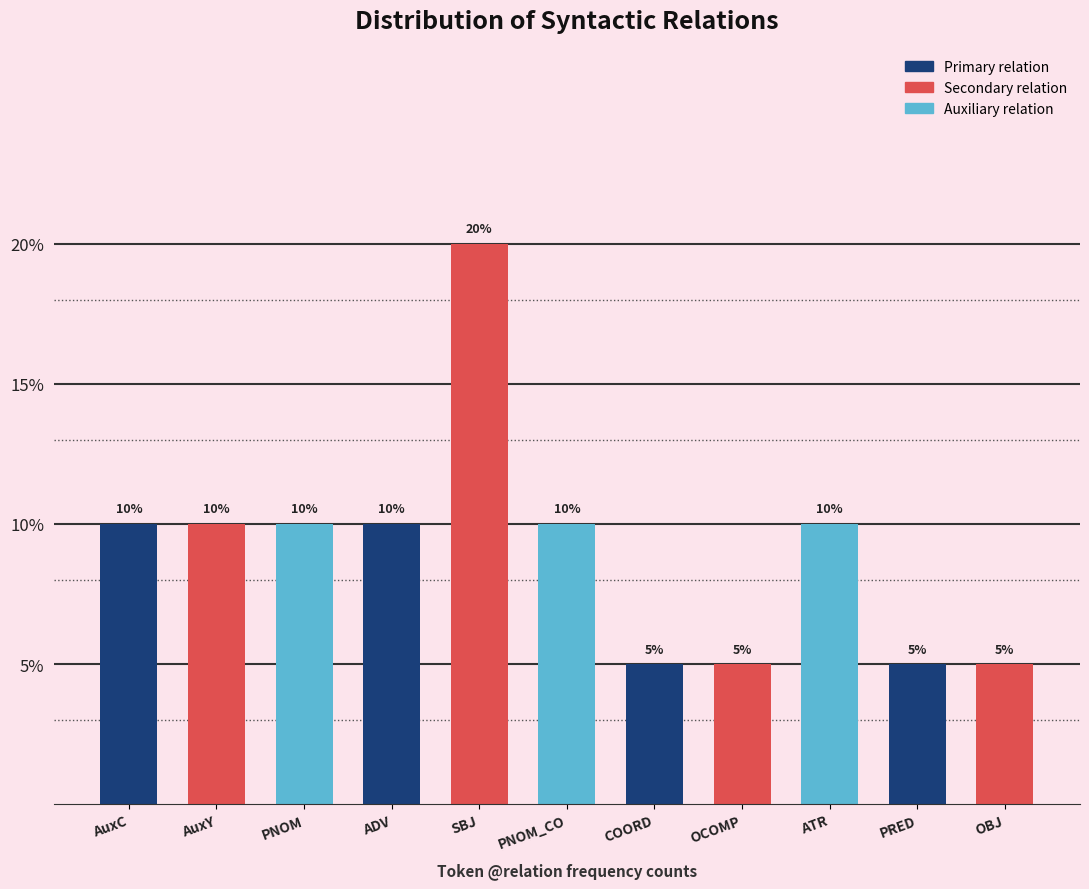

Reading left to right, list all the values displayed in this chart.

AuxC=10	AuxY=10	PNOM=10	ADV=10	SBJ=20	PNOM_CO=10	COORD=5	OCOMP=5	ATR=10	PRED=5	OBJ=5